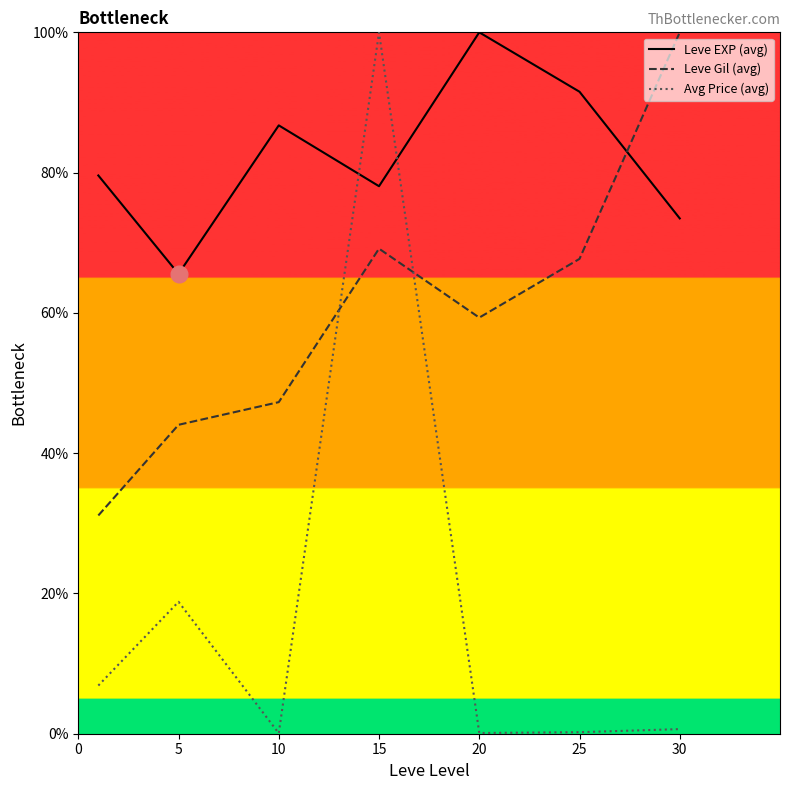

Rank the series by their maximum value, from highest to lowest.

Leve EXP (avg), Leve Gil (avg), Avg Price (avg)